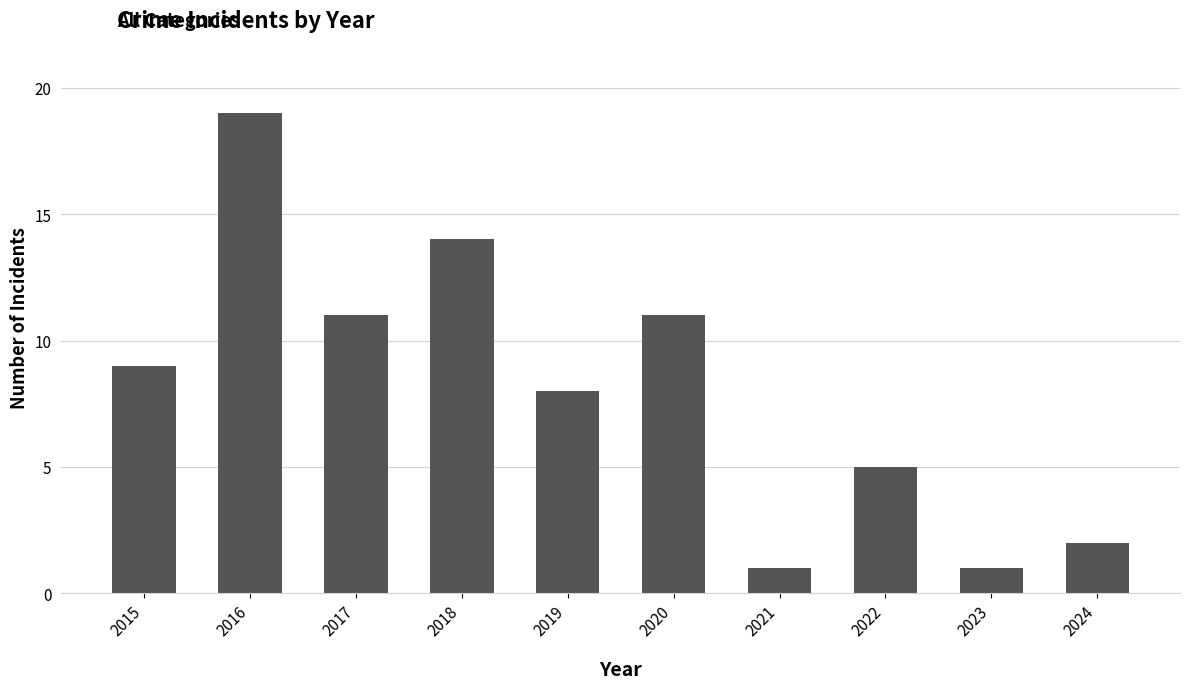

How many categories are shown in the chart?

10